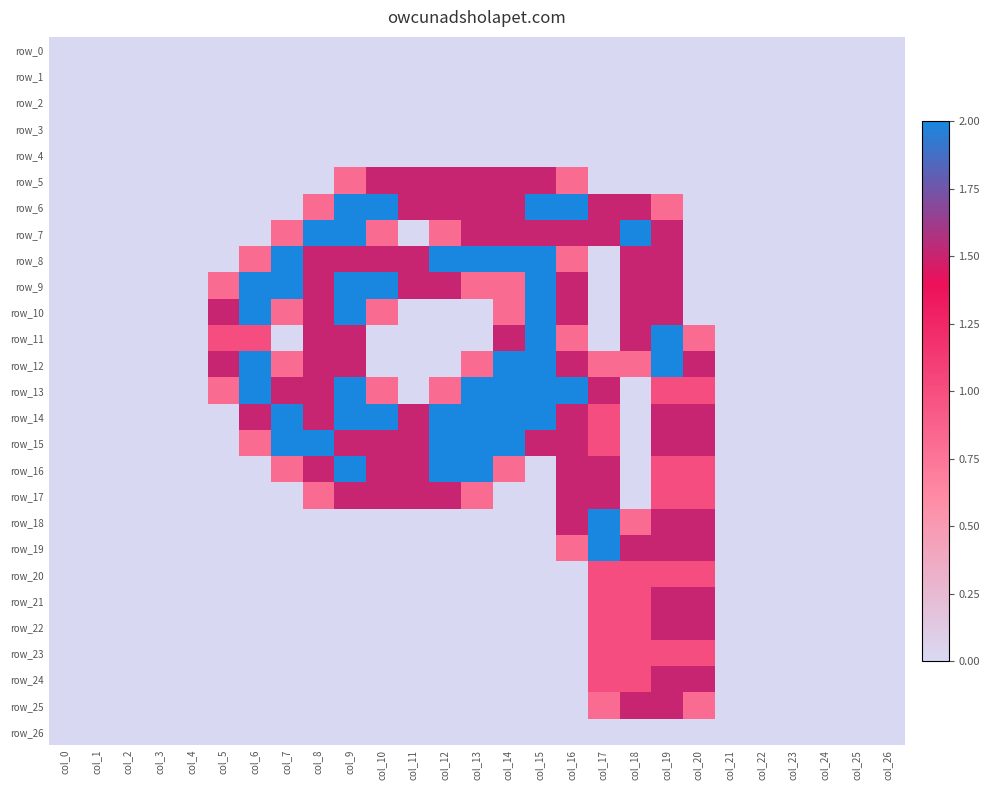

What is the sum of all row_13 values?

20.9